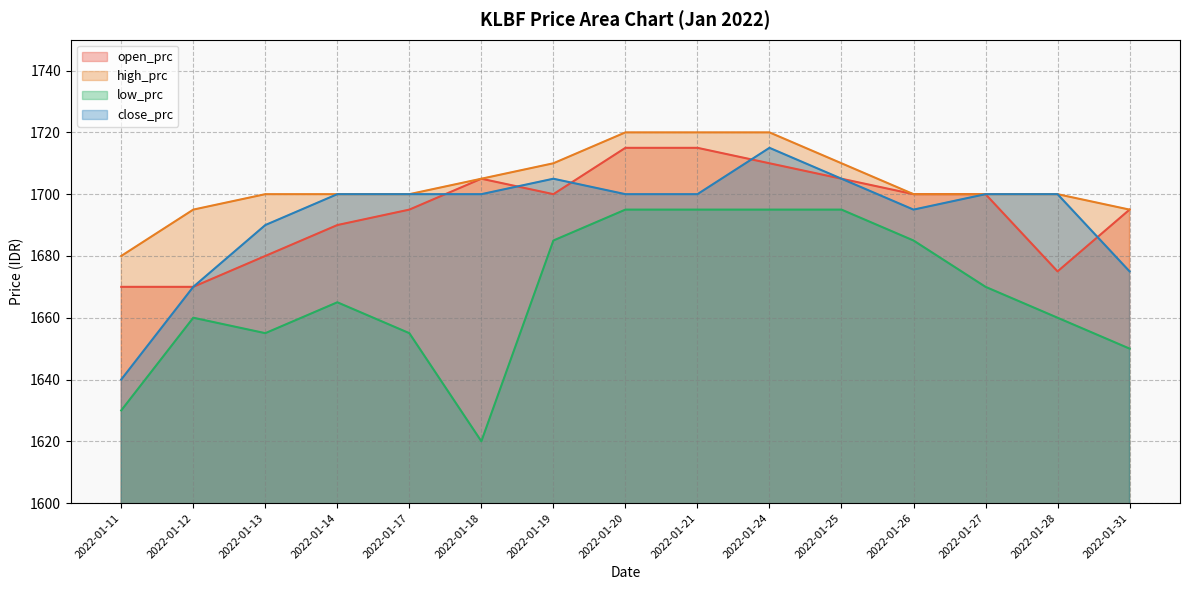

The value of open_prc at 2022-01-12 is 1670. True or false?

True